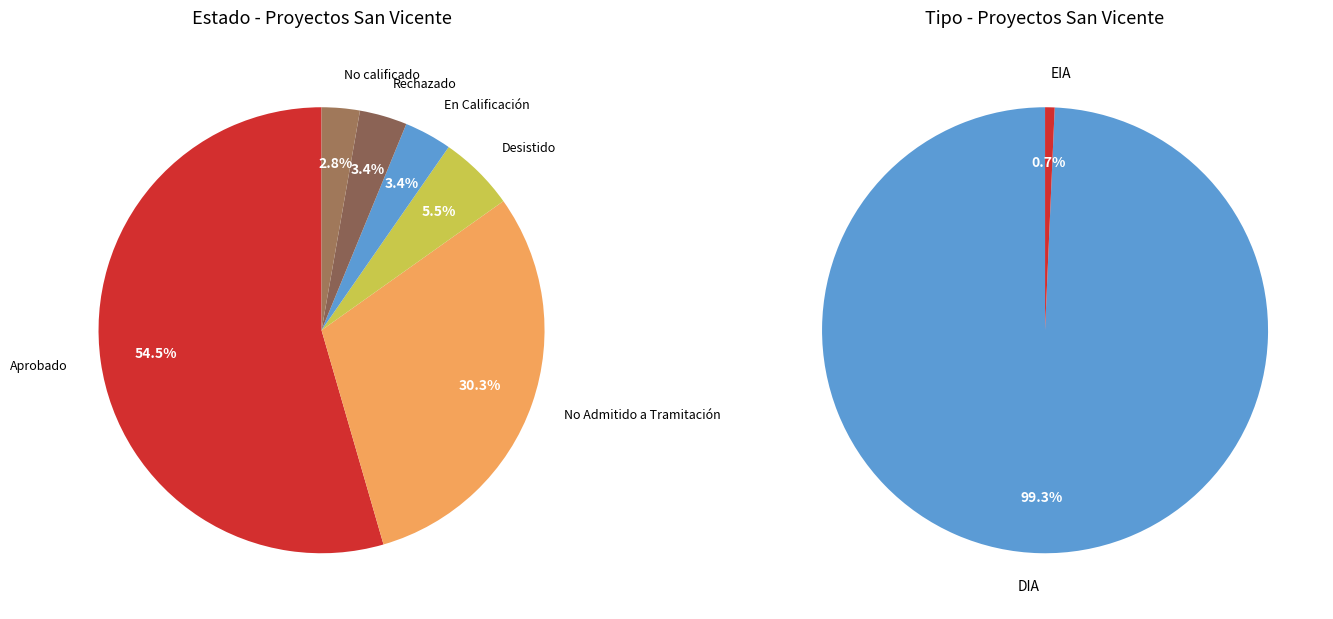

Does Aprobado represent more than half of the total?

Yes